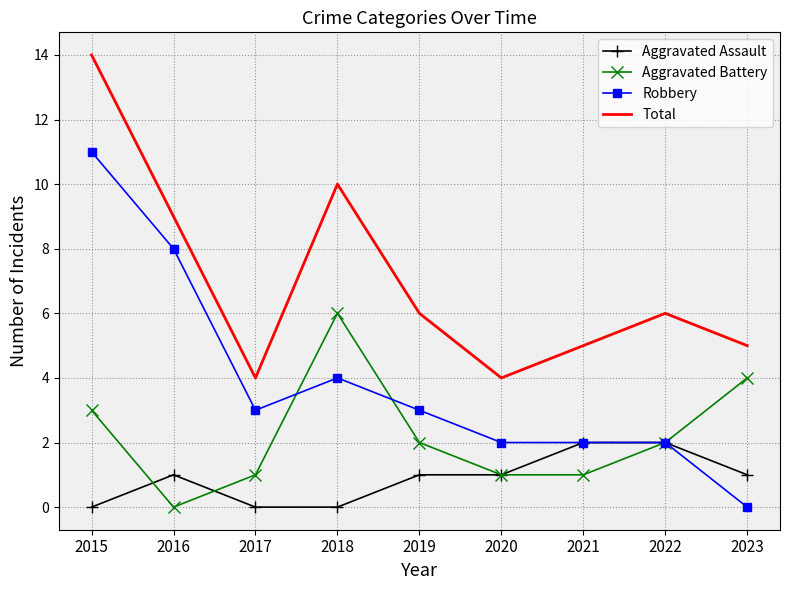

How many Total values are between 5 and 9?

5